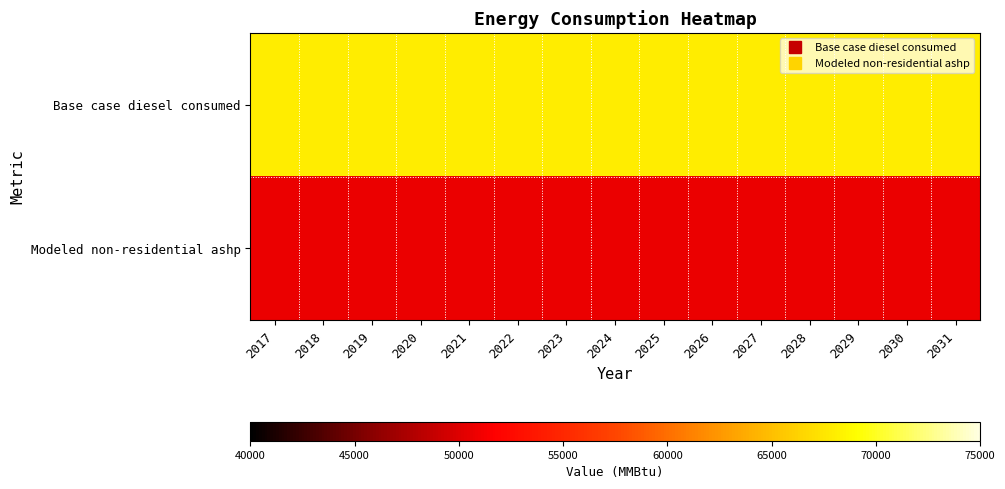

Reading left to right, what are all the values shown in this chart?

Base case diesel consumed: 2017=68017.5	2018=68017.5	2019=68017.5	2020=68017.5	2021=68017.5	2022=68017.5	2023=68017.5	2024=68017.5	2025=68017.5	2026=68017.5	2027=68017.5	2028=68017.5	2029=68017.5	2030=68017.5	2031=68017.5
Modeled non-residential ashp: 2017=50754.7	2018=50754.7	2019=50754.7	2020=50754.7	2021=50754.7	2022=50754.7	2023=50754.7	2024=50754.7	2025=50754.7	2026=50754.7	2027=50754.7	2028=50754.7	2029=50754.7	2030=50754.7	2031=50754.7